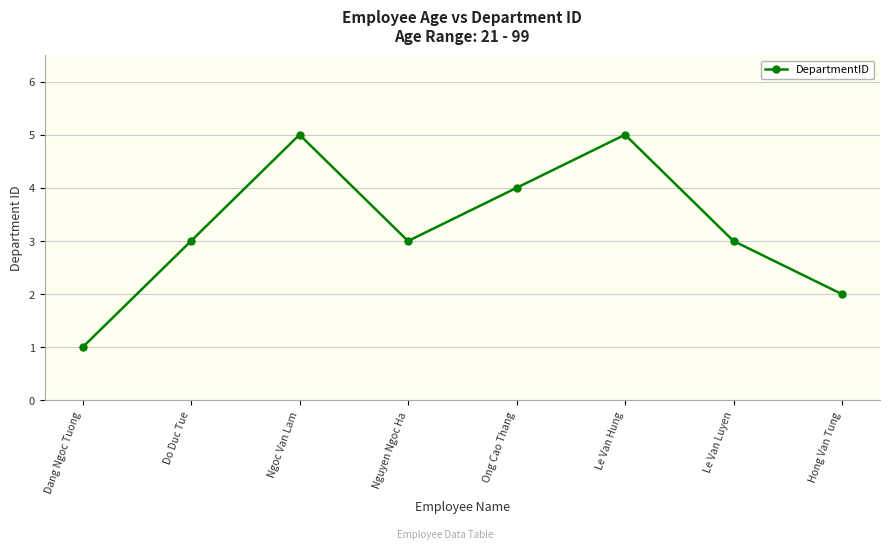

Reading right to left, extract all data points from this chart.

2	3	5	4	3	5	3	1